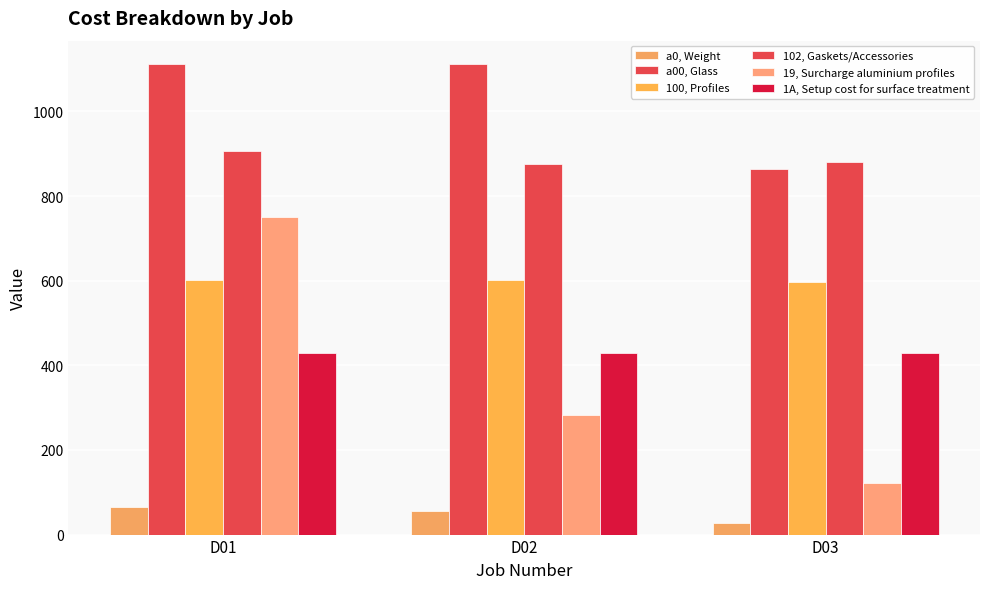

Which category has the lowest value in the a00, Glass series?

D03